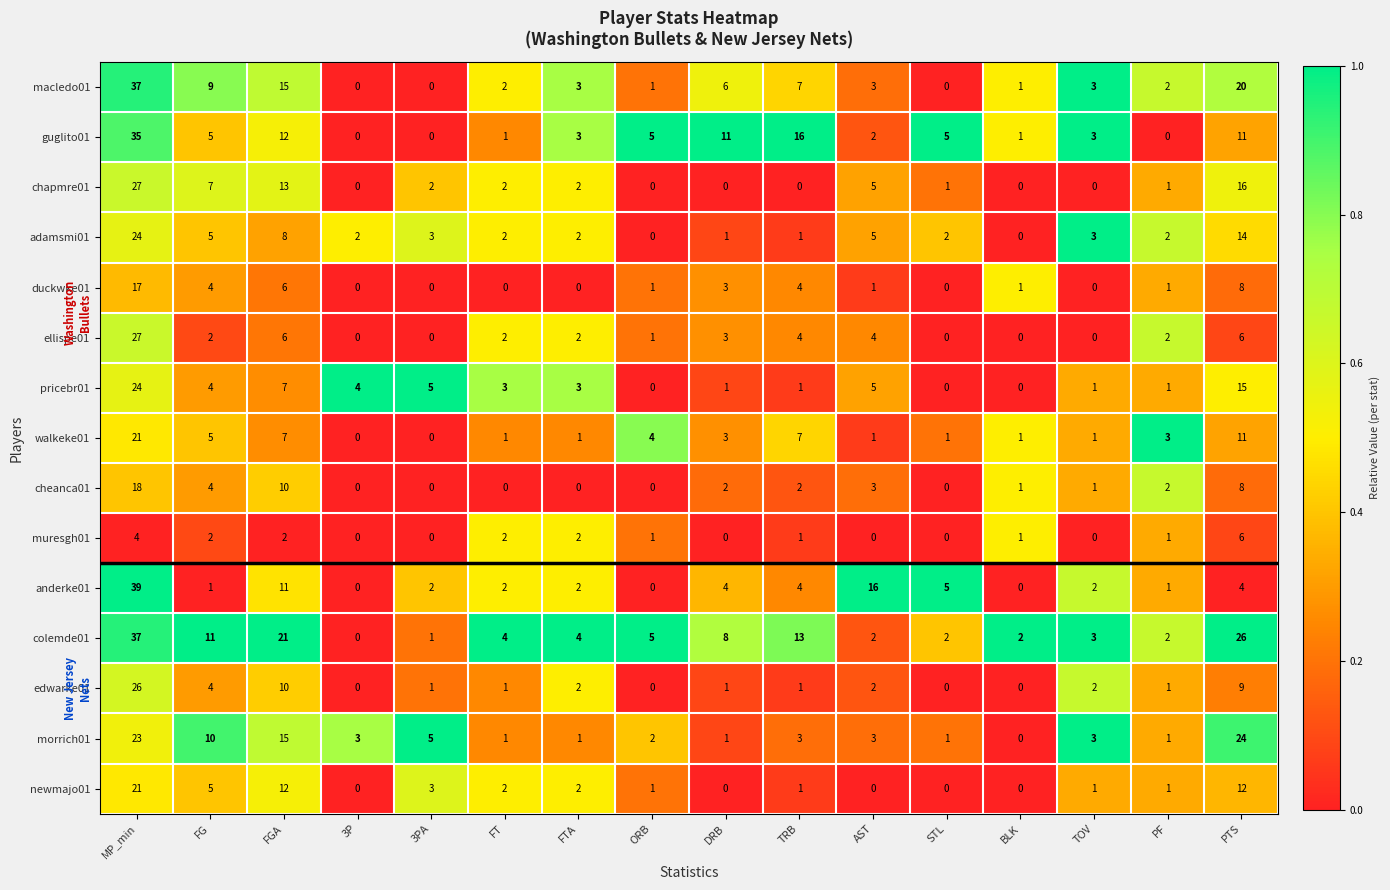

What is the maximum value for pricebr01?

24